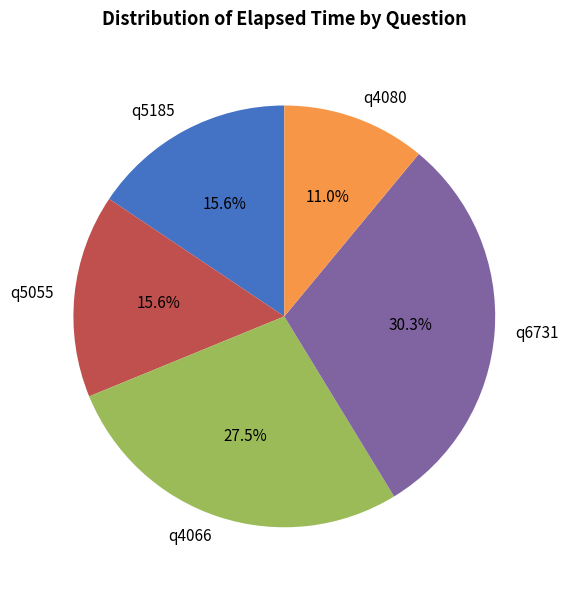

How many segments does this pie chart have?

5